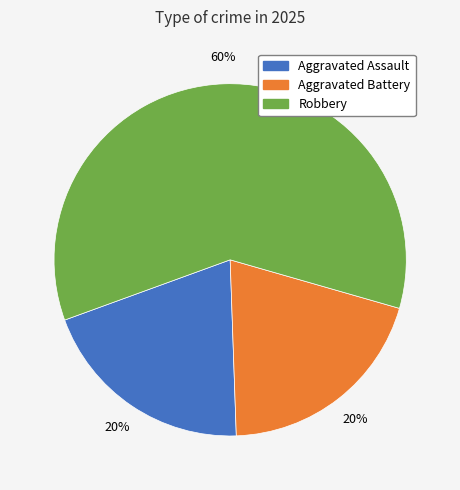

Count the number of slices in the pie.

3